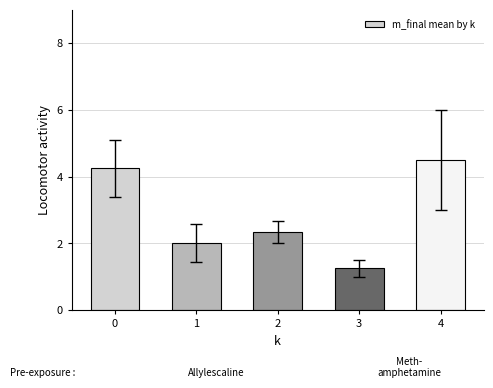

List the labels in order of value, smallest first.

3, 1, 2, 0, 4